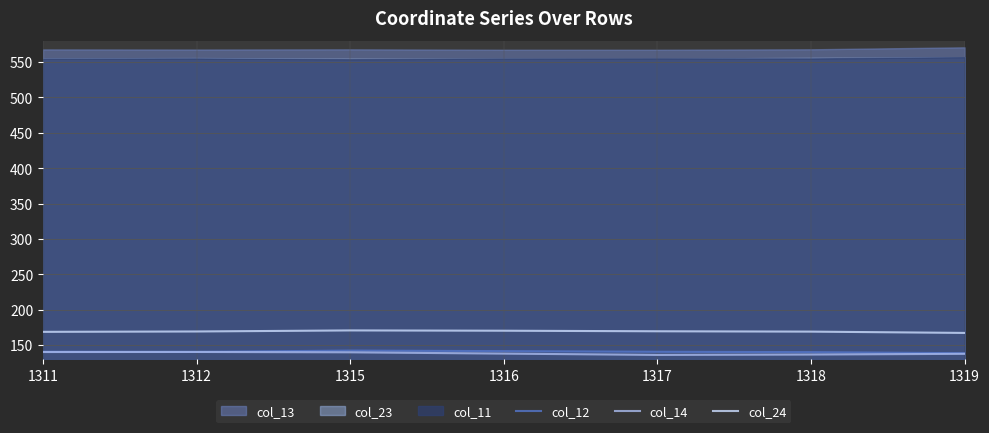

Where does the col_14 series first go above 137?

1311